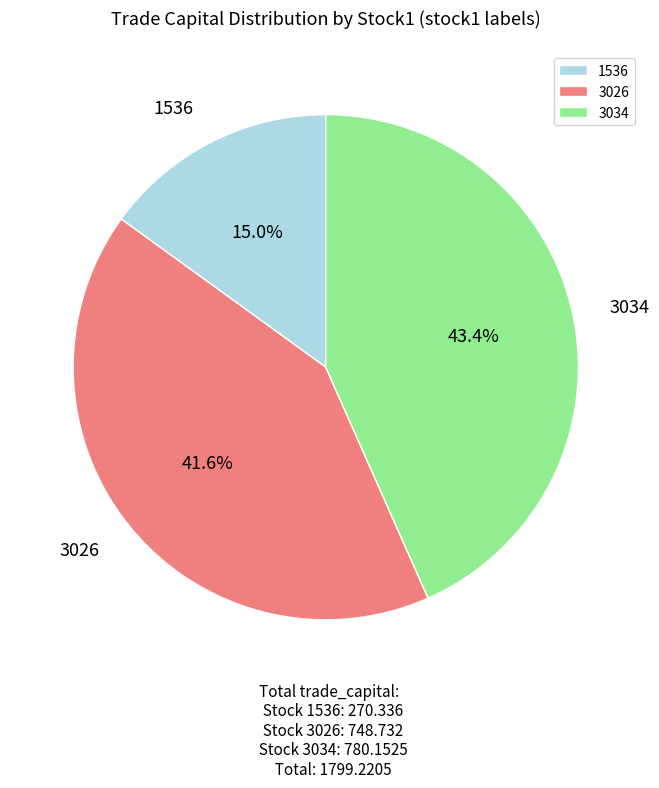

The 1536 slice represents 3% of the pie. True or false?

False